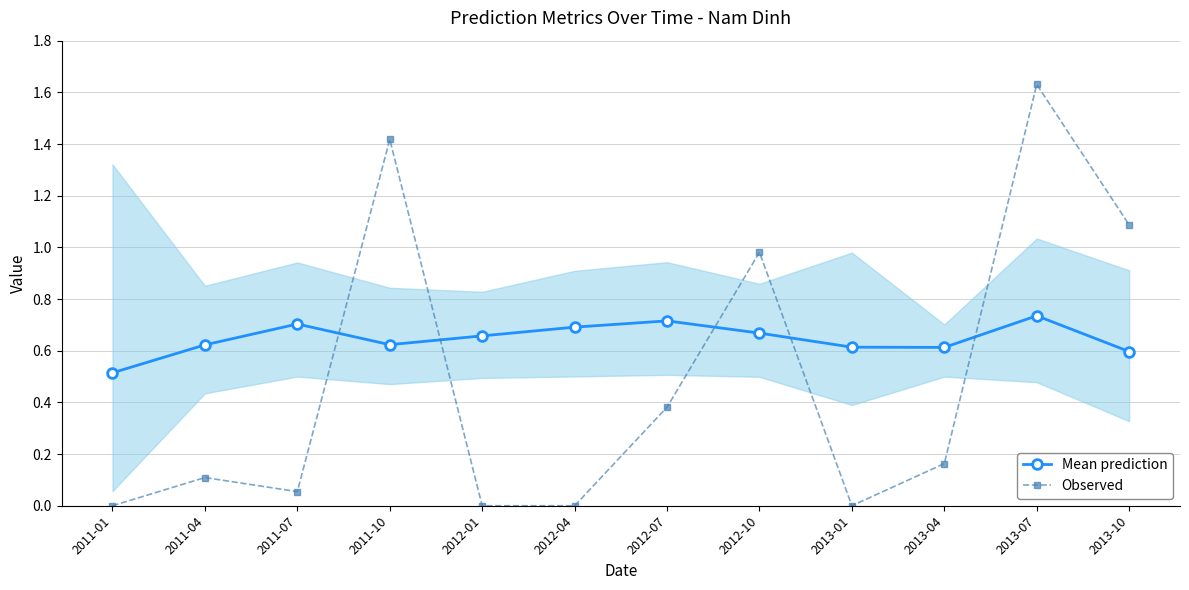

True or false: Mean prediction and Observed cross at least once.

True